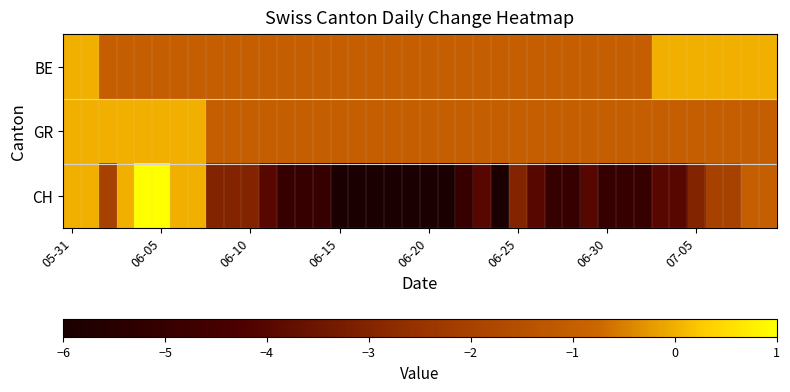

Reading left to right, transcribe all the data shown in this chart.

BE: 0	0	-1	-1	-1	-1	-1	-1	-1	-1	-1	-1	-1	-1	-1	-1	-1	-1	-1	-1	-1	-1	-1	-1	-1	-1	-1	-1	-1	-1	-1	-1	-1	0	0	0	0	0	0	0
GR: 0	0	0	0	0	0	0	0	-1	-1	-1	-1	-1	-1	-1	-1	-1	-1	-1	-1	-1	-1	-1	-1	-1	-1	-1	-1	-1	-1	-1	-1	-1	-1	-1	-1	-1	-1	-1	-1
CH: 0	0	-2	0	1	1	0	0	-3	-3	-3	-4	-5	-5	-5	-6	-6	-6	-6	-6	-6	-6	-5	-4	-6	-3	-4	-5	-5	-4	-5	-5	-5	-4	-4	-3	-2	-2	-1	-1